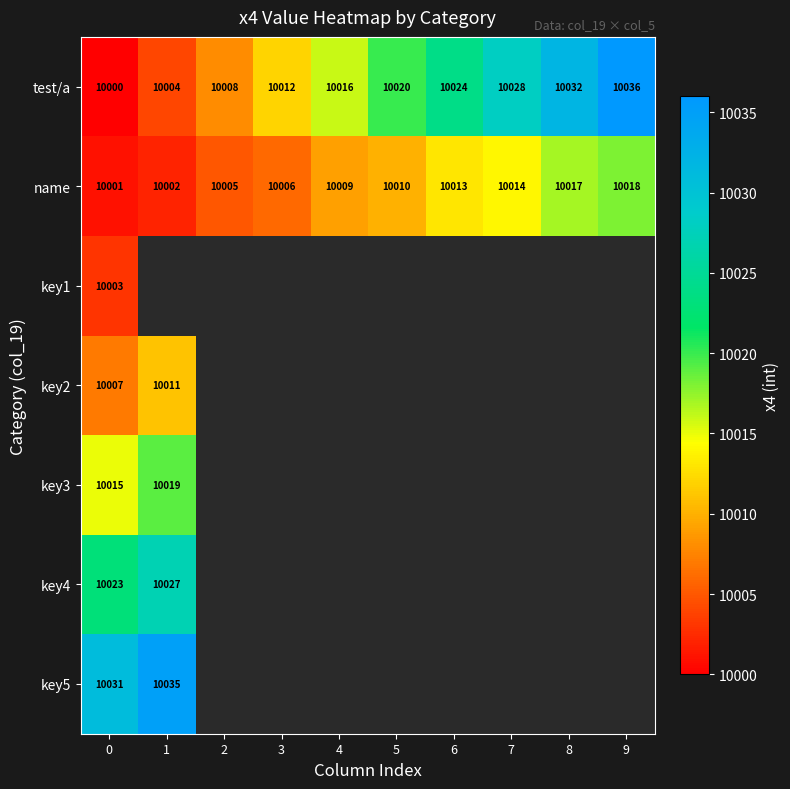

What is the maximum value shown in the chart?

10036.0